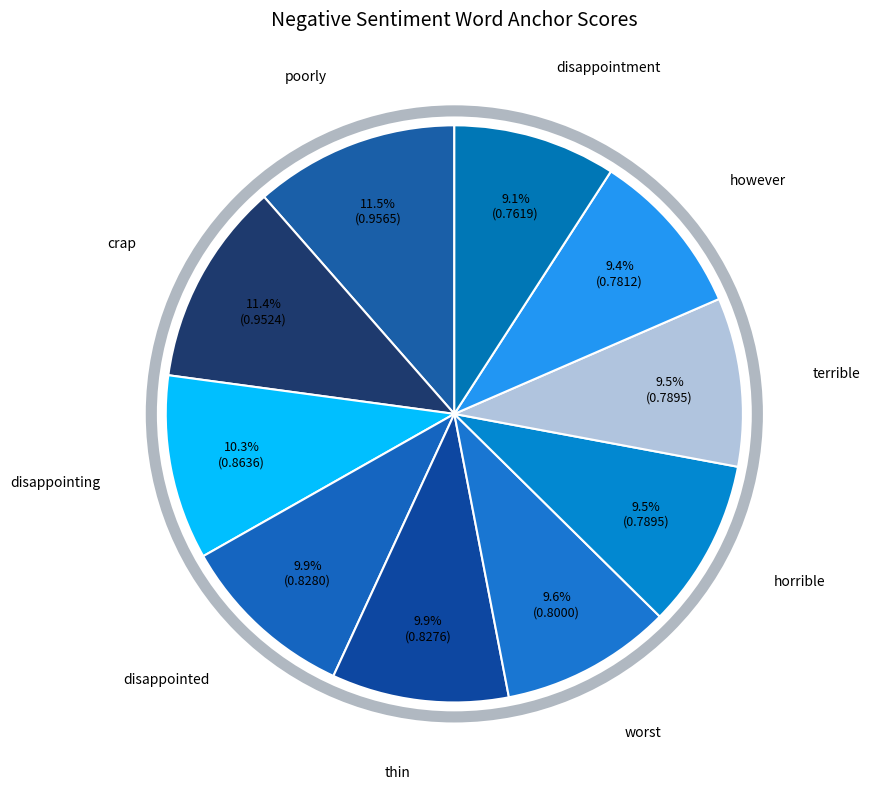

Count the number of slices in the pie.

10